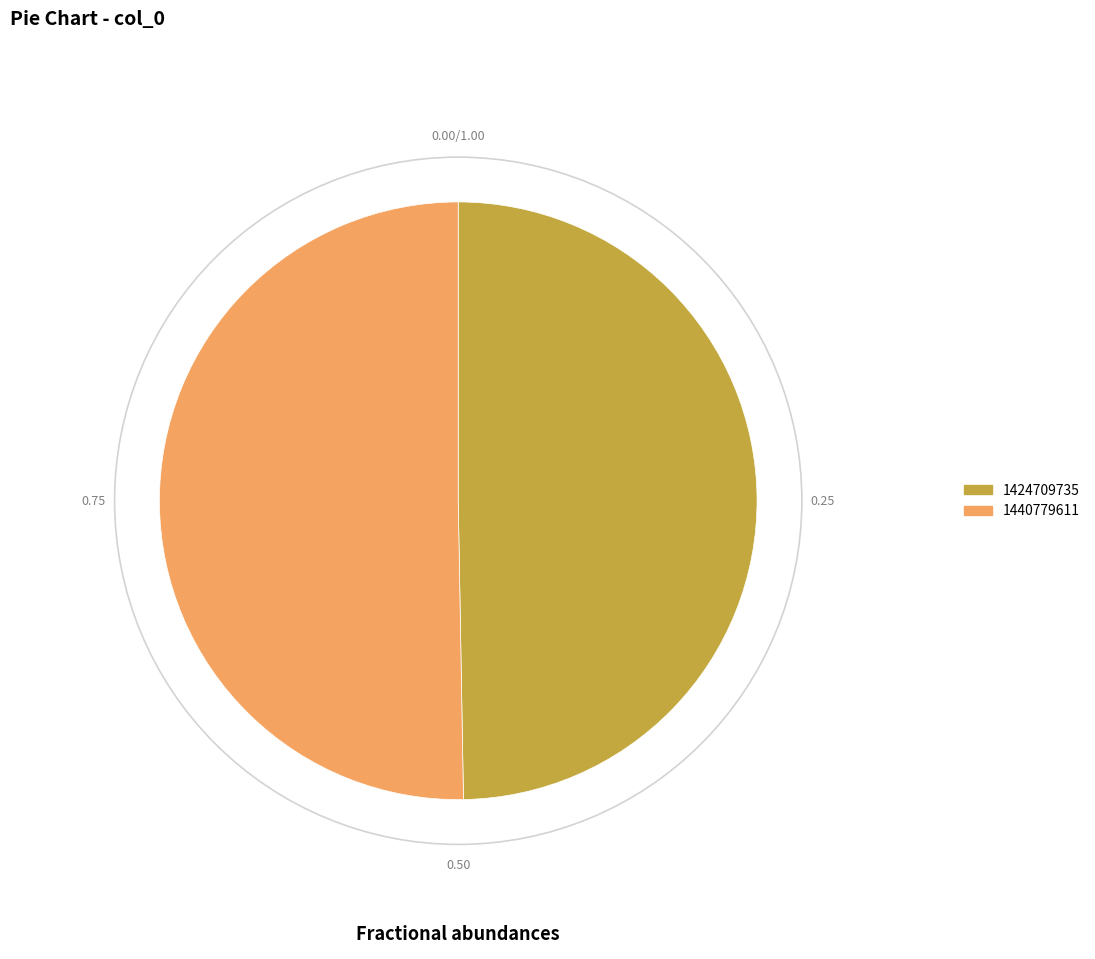

Count the number of slices in the pie.

2